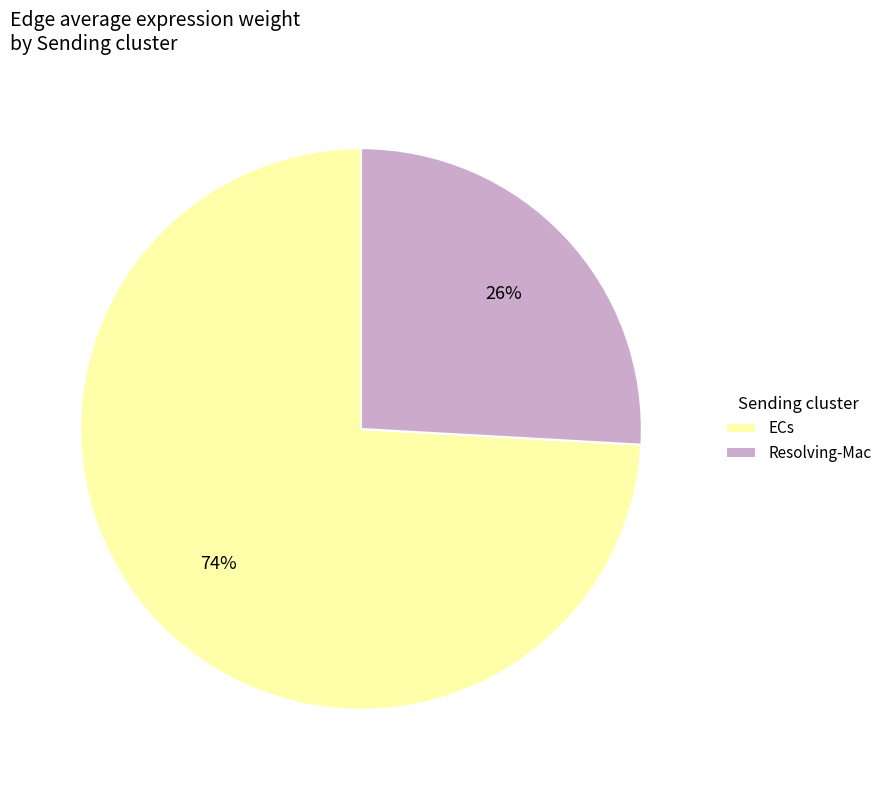

Does any single category account for the majority?

Yes